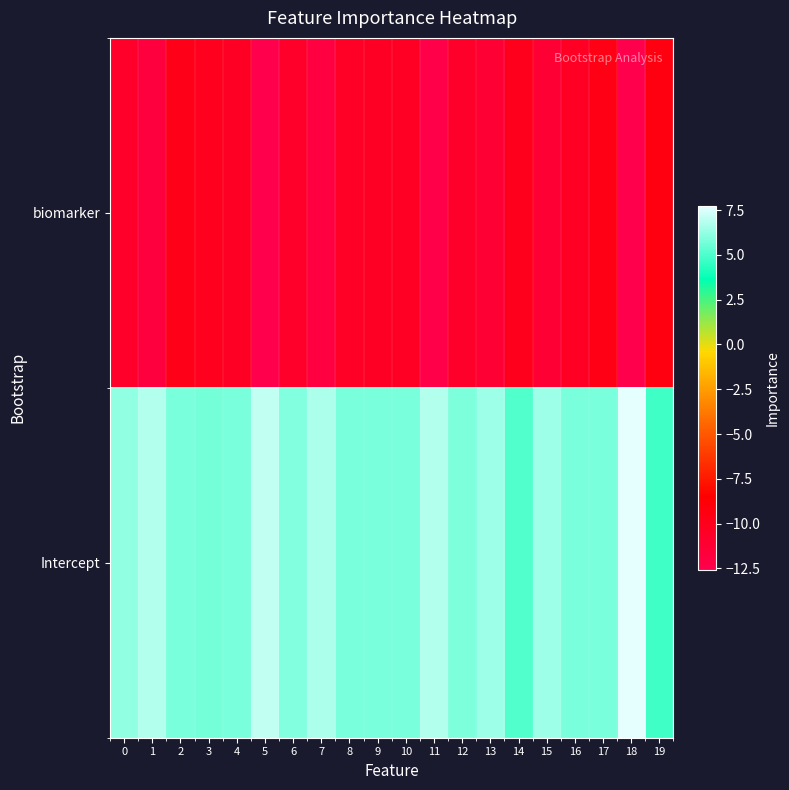

At how many categories does at least one series exceed 6?

8